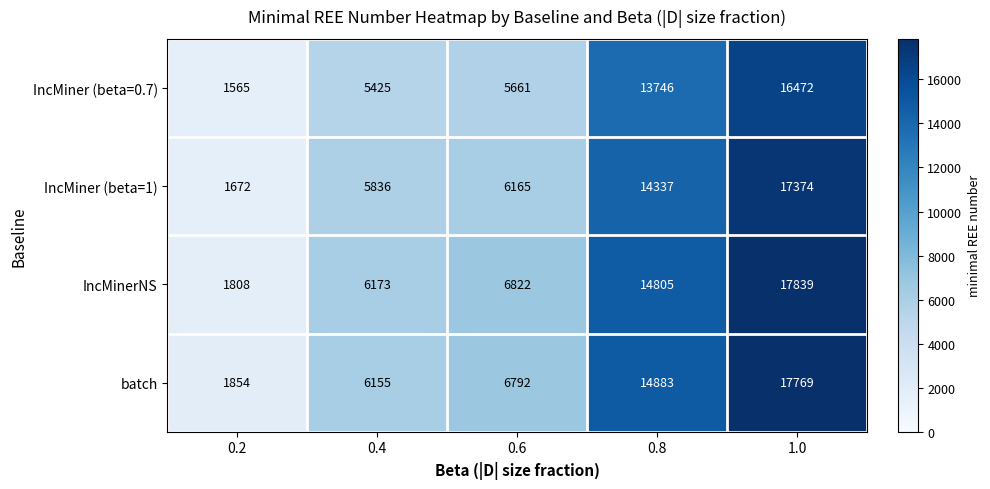

Where is IncMiner (beta=1) nearest to the value 9523?

0.6